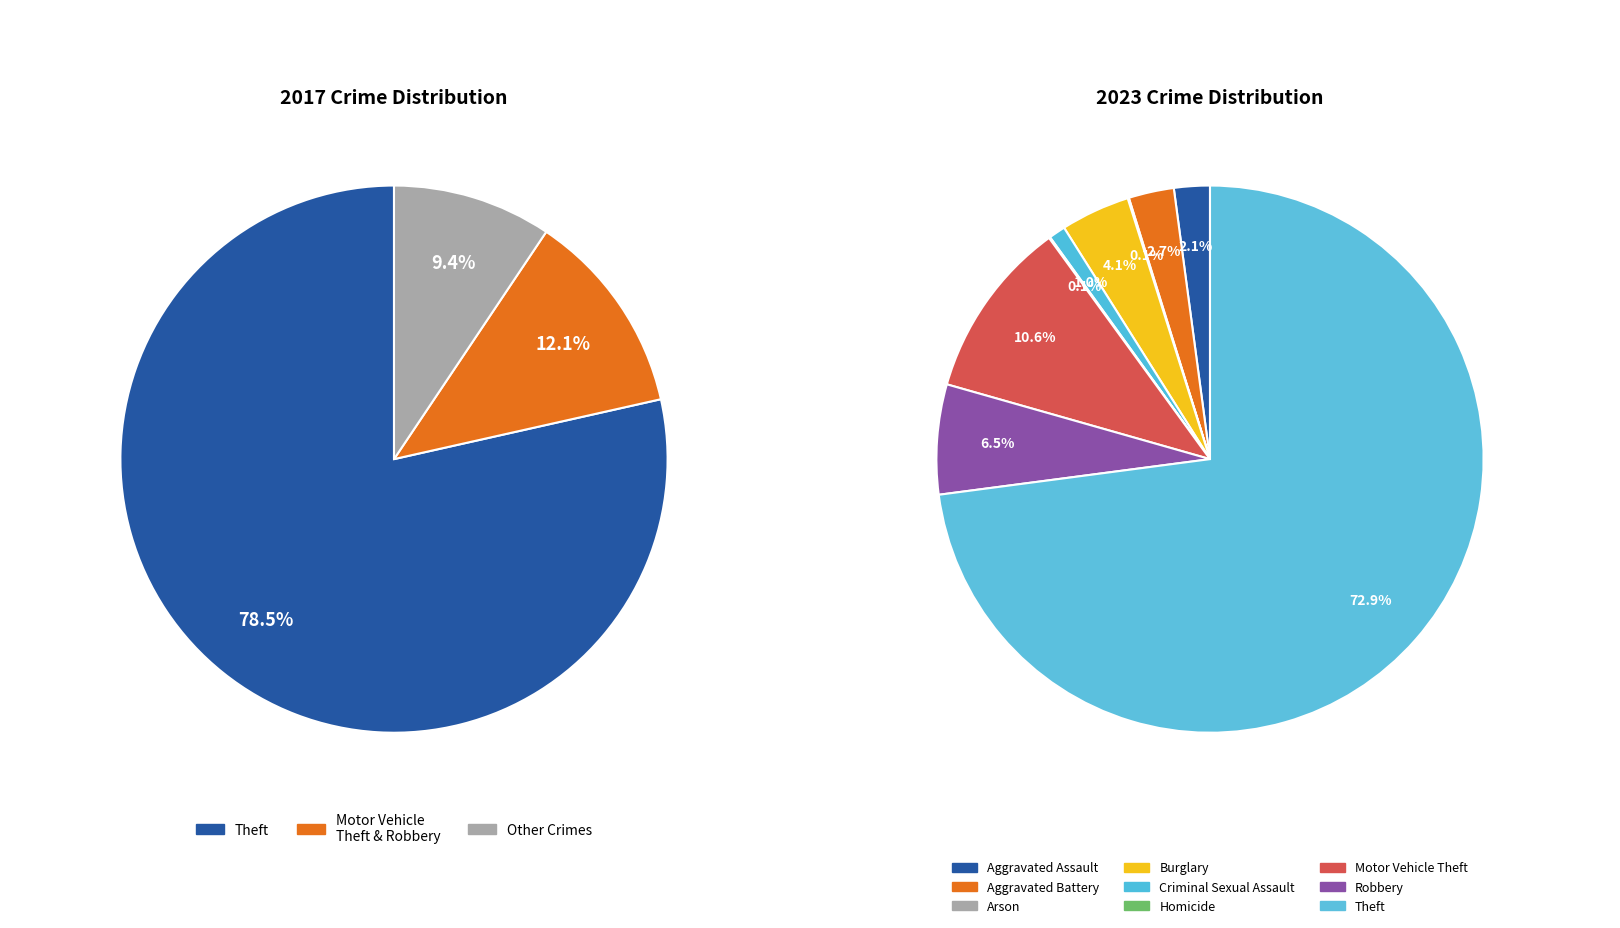

To the nearest percent, what is the difference between the largest and smallest slice percentages?

73%